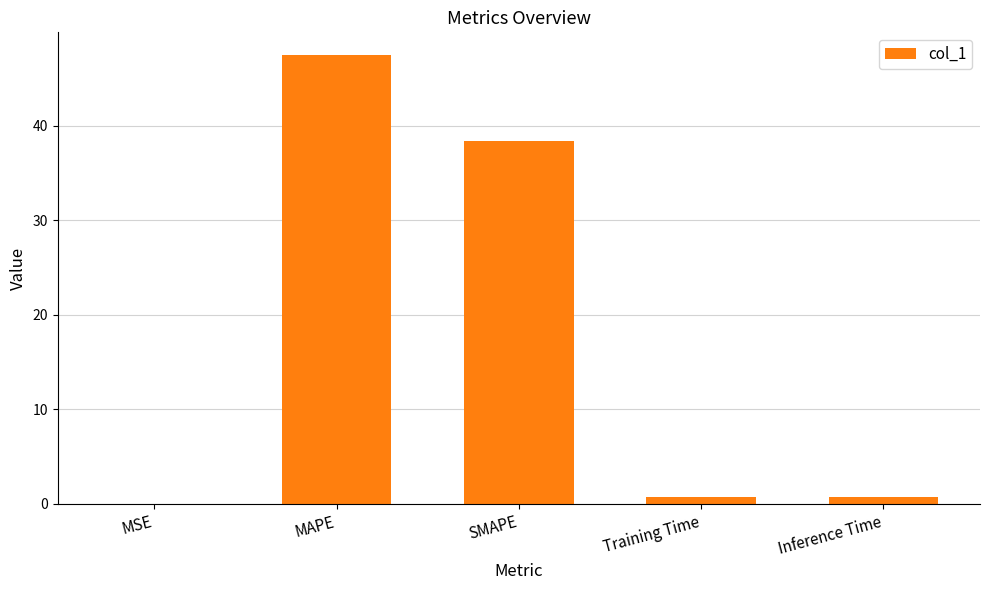

The value at SMAPE is 52.2. True or false?

False